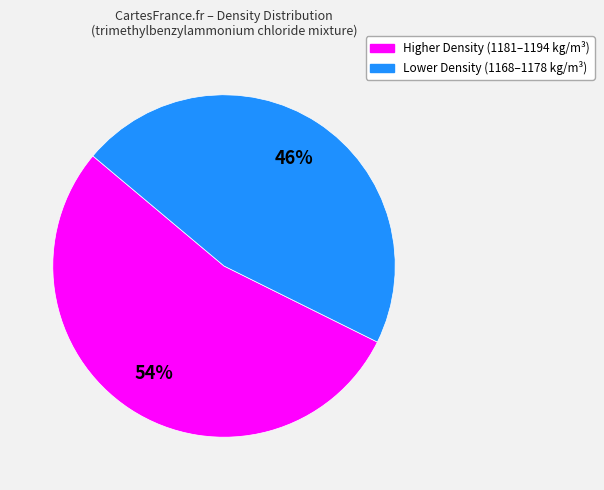

To the nearest percent, what is the average slice percentage?

50%